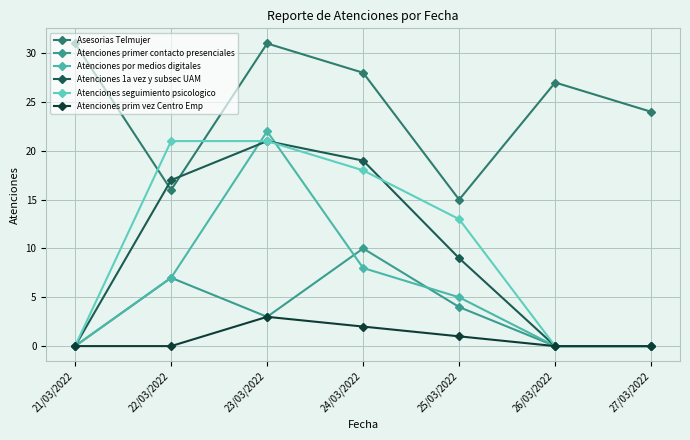

Reading left to right, what are all the values shown in this chart?

Asesorias Telmujer: 31	16	31	28	15	27	24
Atenciones primer contacto presenciales: 0	7	3	10	4	0	0
Atenciones por medios digitales: 0	7	22	8	5	0	0
Atenciones 1a vez y subsec UAM: 0	17	21	19	9	0	0
Atenciones seguimiento psicologico: 0	21	21	18	13	0	0
Atenciones prim vez Centro Emp: 0	0	3	2	1	0	0